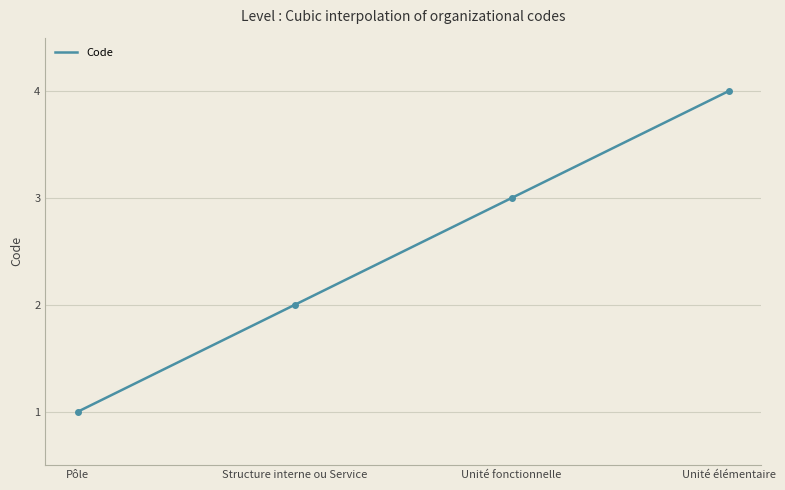

Reading left to right, list all the values displayed in this chart.

1	2	3	4